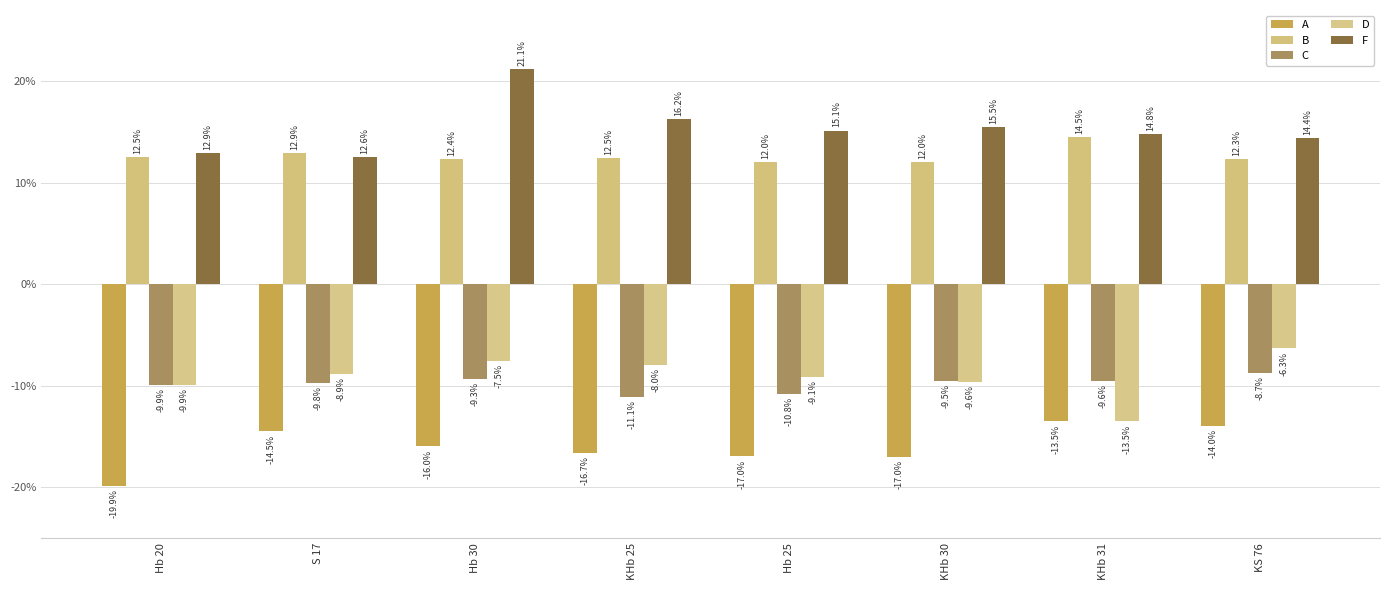

True or false: B has a value of 8.3 at Hb 30.

False